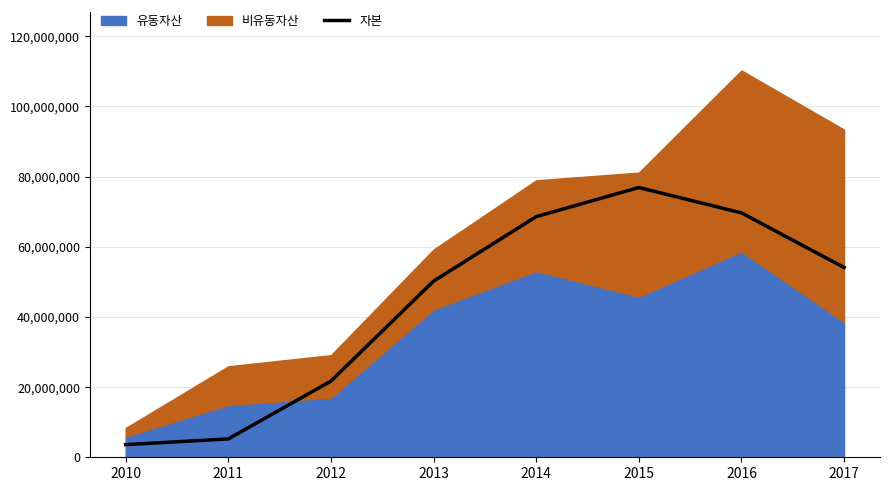

Reading left to right, what are all the values shown in this chart?

2010=3603847	2011=5232973	2012=21707164	2013=50196969	2014=68583949	2015=76882330	2016=69661000	2017=54090036